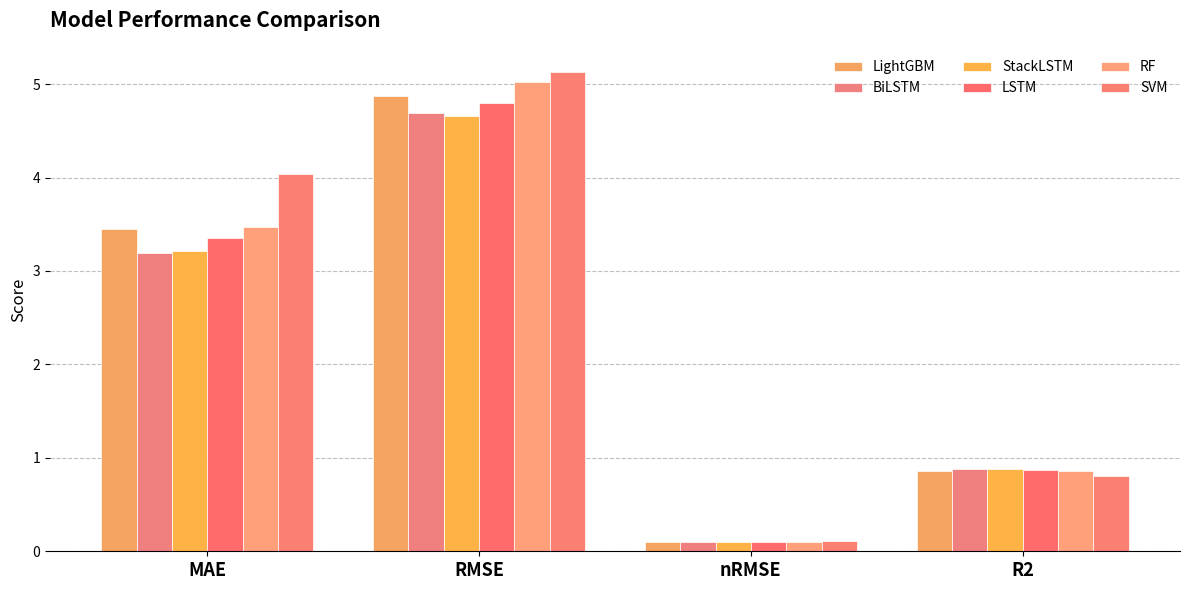

Reading right to left, transcribe all the data shown in this chart.

LightGBM: 0.9	0.1	4.9	3.4
BiLSTM: 0.9	0.1	4.7	3.2
StackLSTM: 0.9	0.1	4.7	3.2
LSTM: 0.9	0.1	4.8	3.4
RF: 0.9	0.1	5.0	3.5
SVM: 0.8	0.1	5.1	4.0